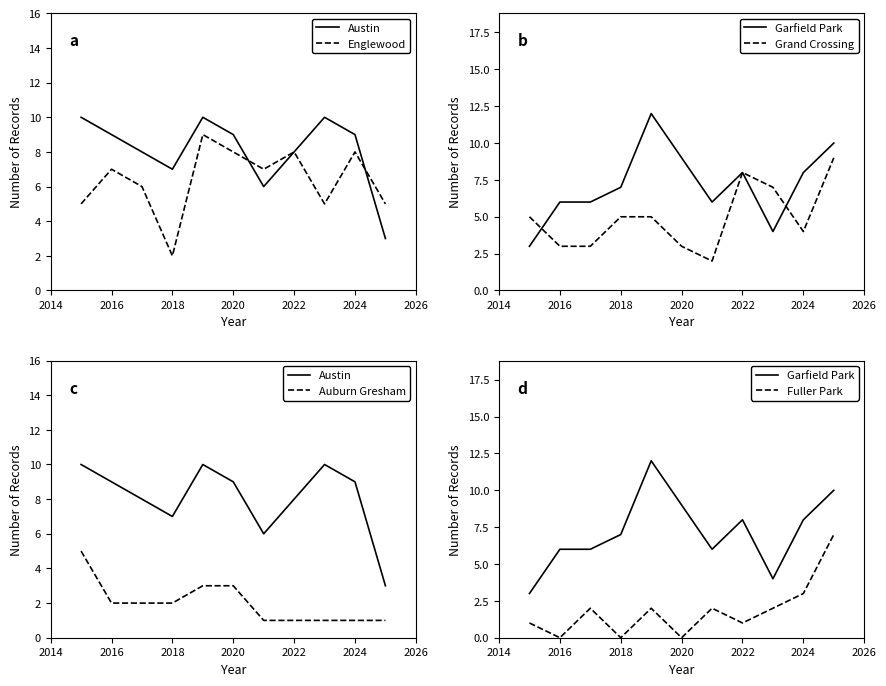

Reading left to right, list all the values displayed in this chart.

Austin: 10	9	8	7	10	9	6	8	10	9	3
Englewood: 5	7	6	2	9	8	7	8	5	8	5
Garfield Park: 3	6	6	7	12	9	6	8	4	8	10
Grand Crossing: 5	3	3	5	5	3	2	8	7	4	9
Auburn Gresham: 5	2	2	2	3	3	1	1	1	1	1
Fuller Park: 1	0	2	0	2	0	2	1	2	3	7